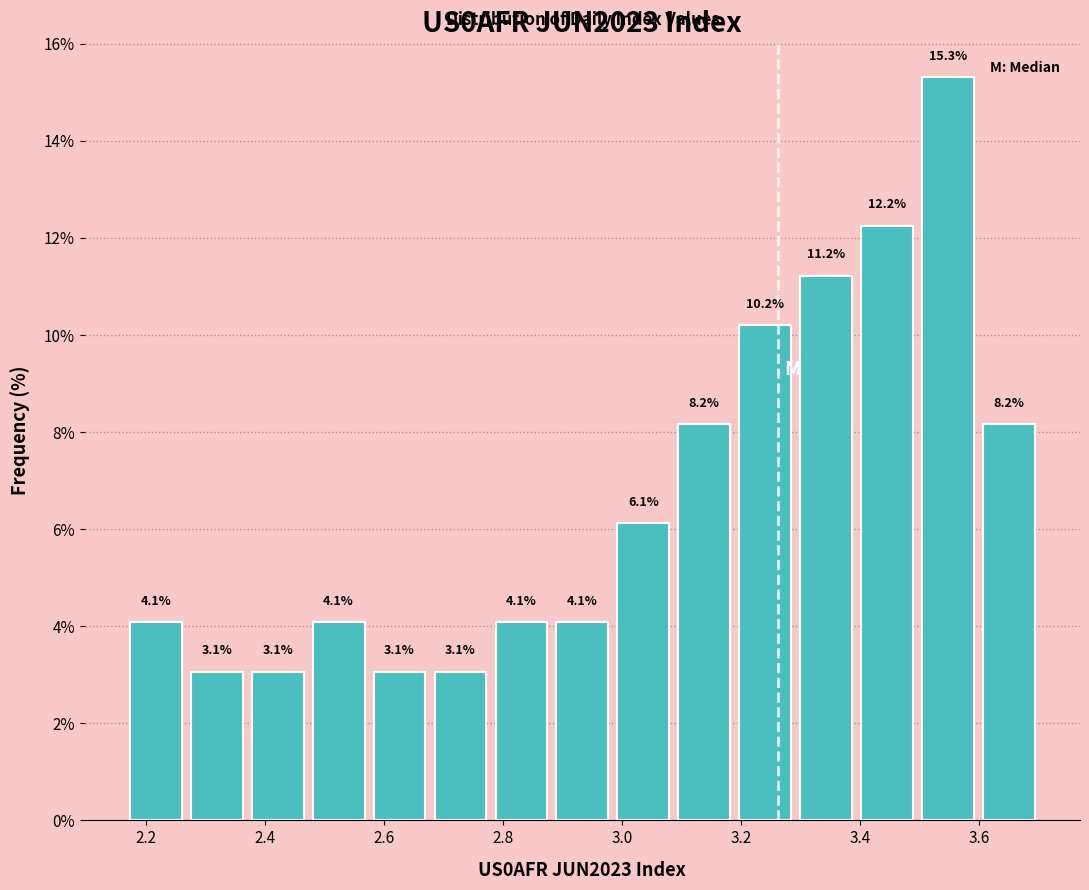

Reading left to right, transcribe this chart: for each bar, give the range it covers on the x-axis and its height. The bar edges are not printed on the chart, so give them approximately, as read against the axis.

2.16 to 2.26: 4.1
2.26 to 2.38: 3.1
2.38 to 2.48: 3.1
2.48 to 2.58: 4.1
2.58 to 2.68: 3.1
2.68 to 2.78: 3.1
2.78 to 2.88: 4.1
2.88 to 2.98: 4.1
2.98 to 3.08: 6.1
3.08 to 3.18: 8.2
3.18 to 3.30: 10.2
3.30 to 3.40: 11.2
3.40 to 3.50: 12.2
3.50 to 3.60: 15.3
3.60 to 3.70: 8.2